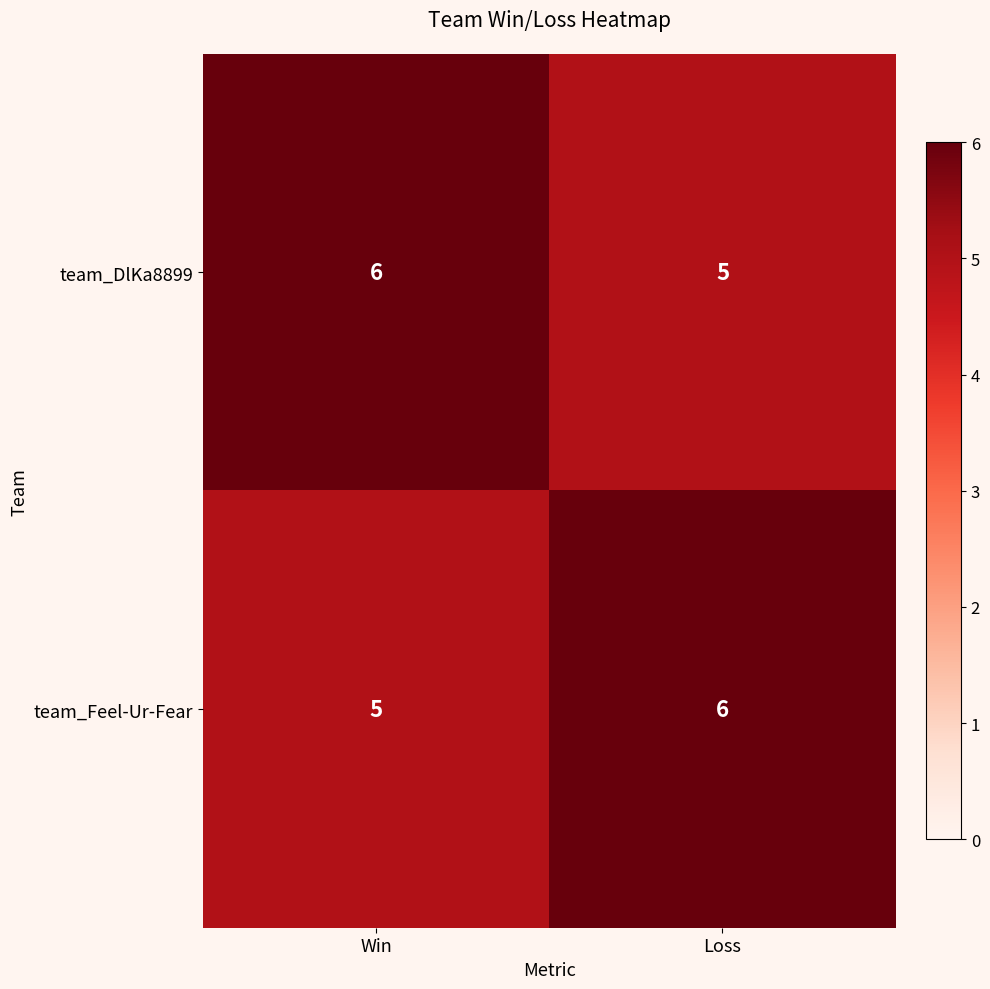

What is the sum of the team_Feel-Ur-Fear values at Win and Loss?

11